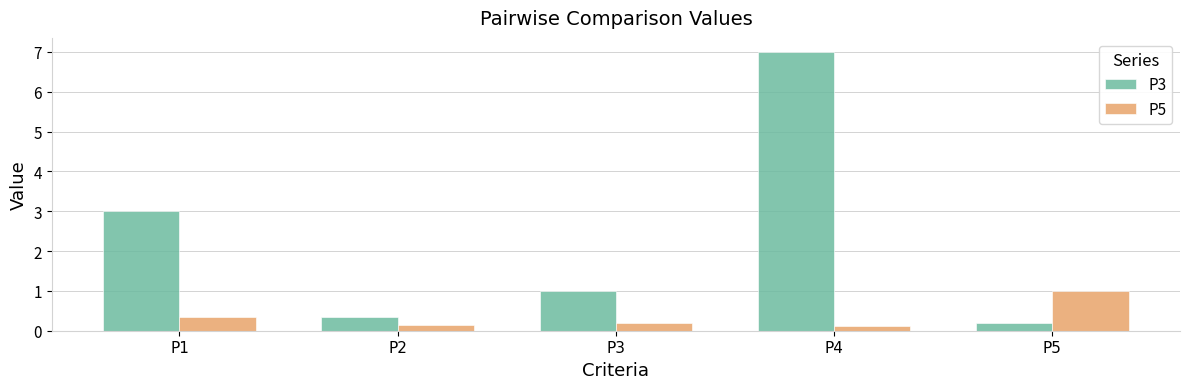

True or false: P3 has a value of 0.4 at P3.

False